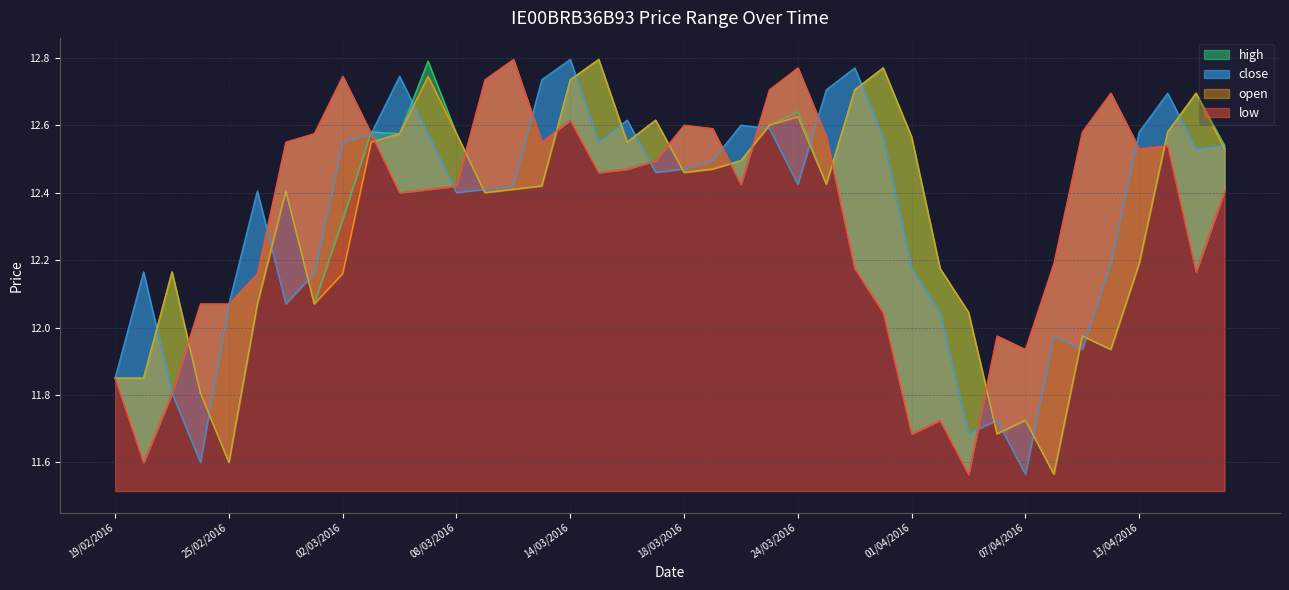

Read the high value at 26/02/2016.

12.1